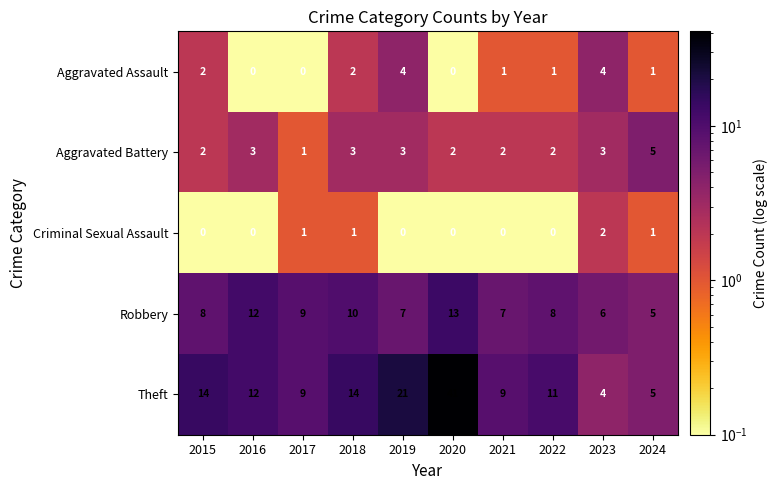

What is the total value across all series at 2021?

19